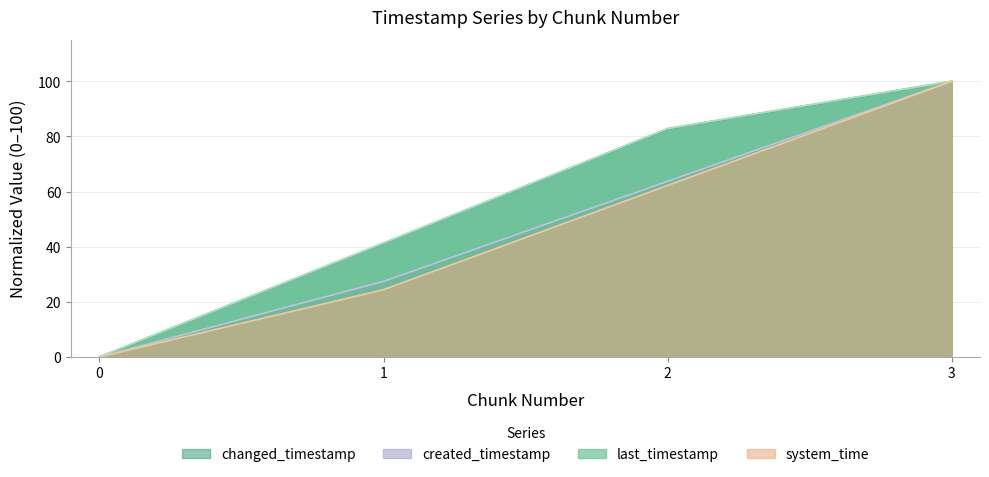

The value of changed_timestamp at 0 is 0.0. True or false?

True